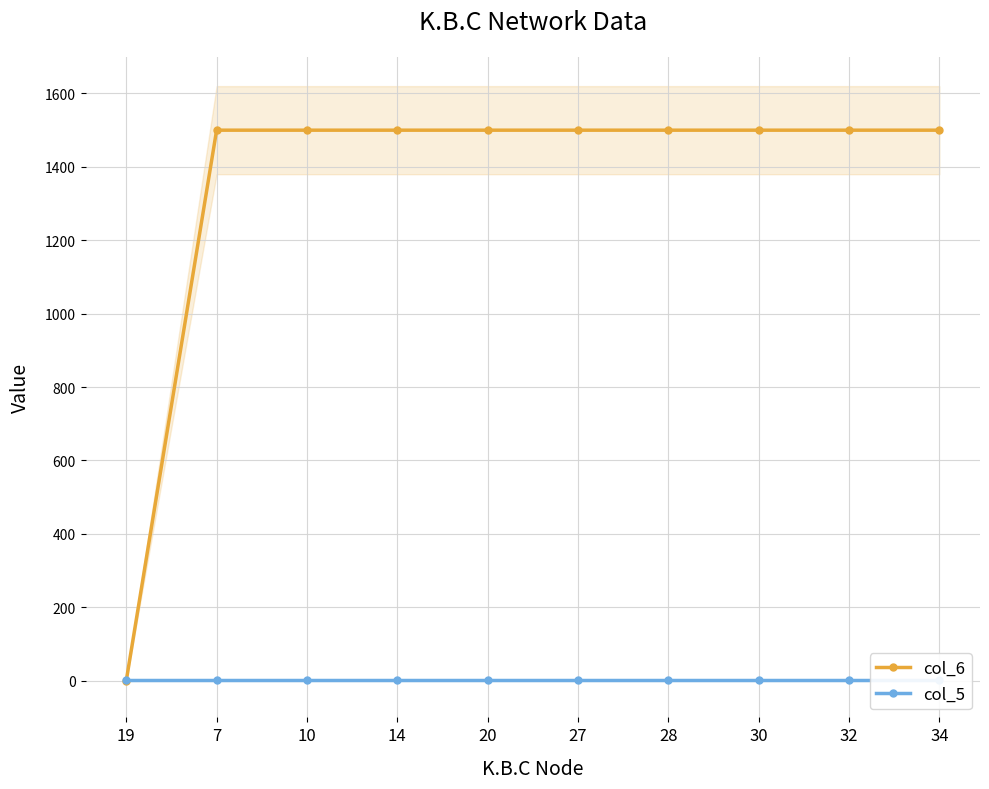

What is the average value of the col_5 series?

2